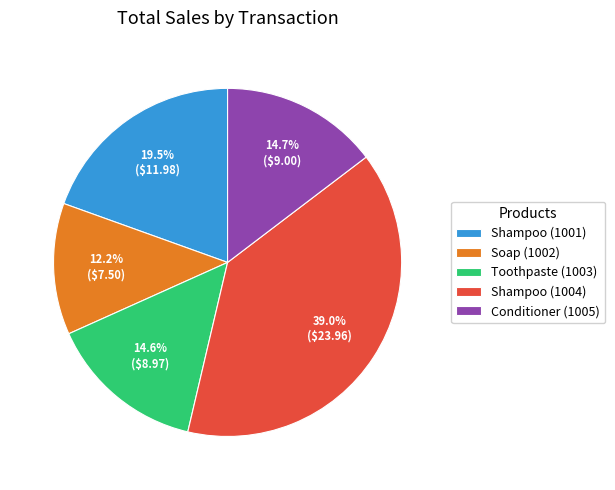

What portion of the pie excludes Toothpaste (1003)?

85.4%